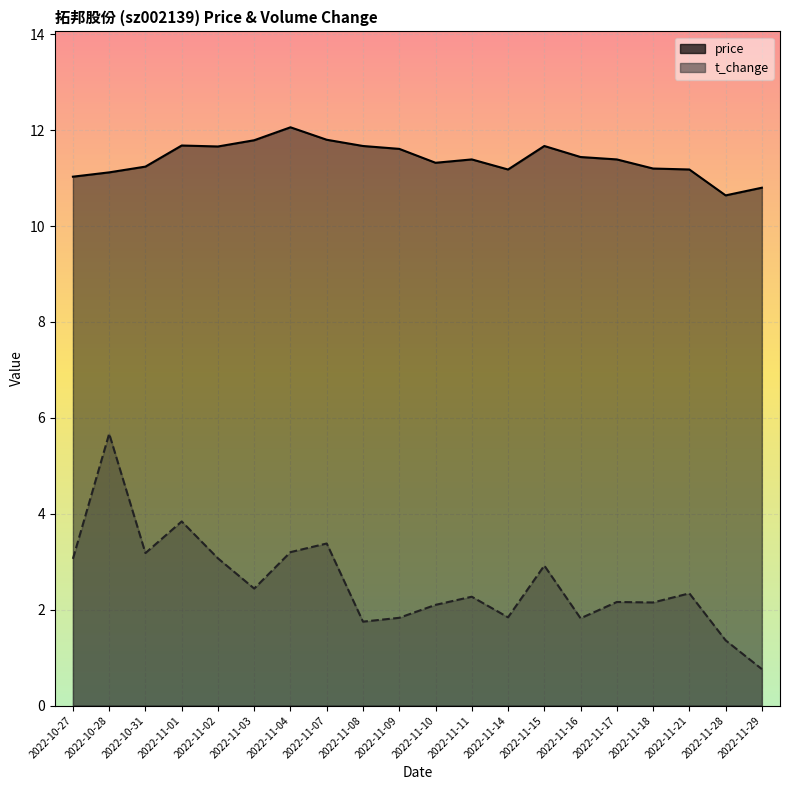

In price, how many points are lower than both neighbors (excluding endpoints)?

4